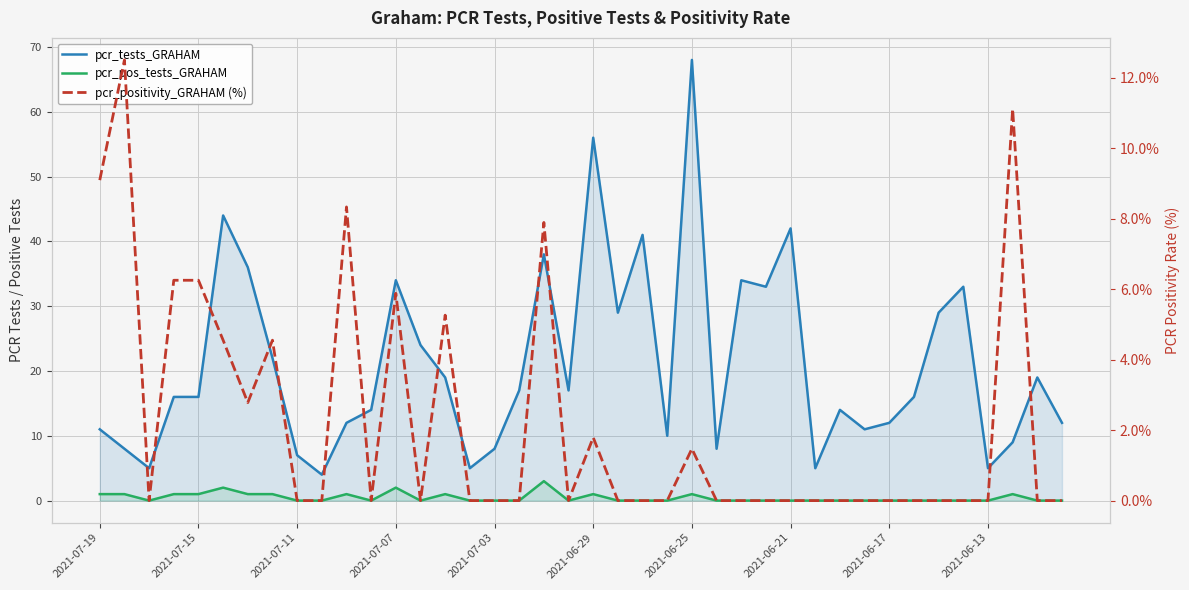

Rank the series at 39 from lowest to highest value.

pcr_pos_tests_GRAHAM, pcr_positivity_GRAHAM (%), pcr_tests_GRAHAM